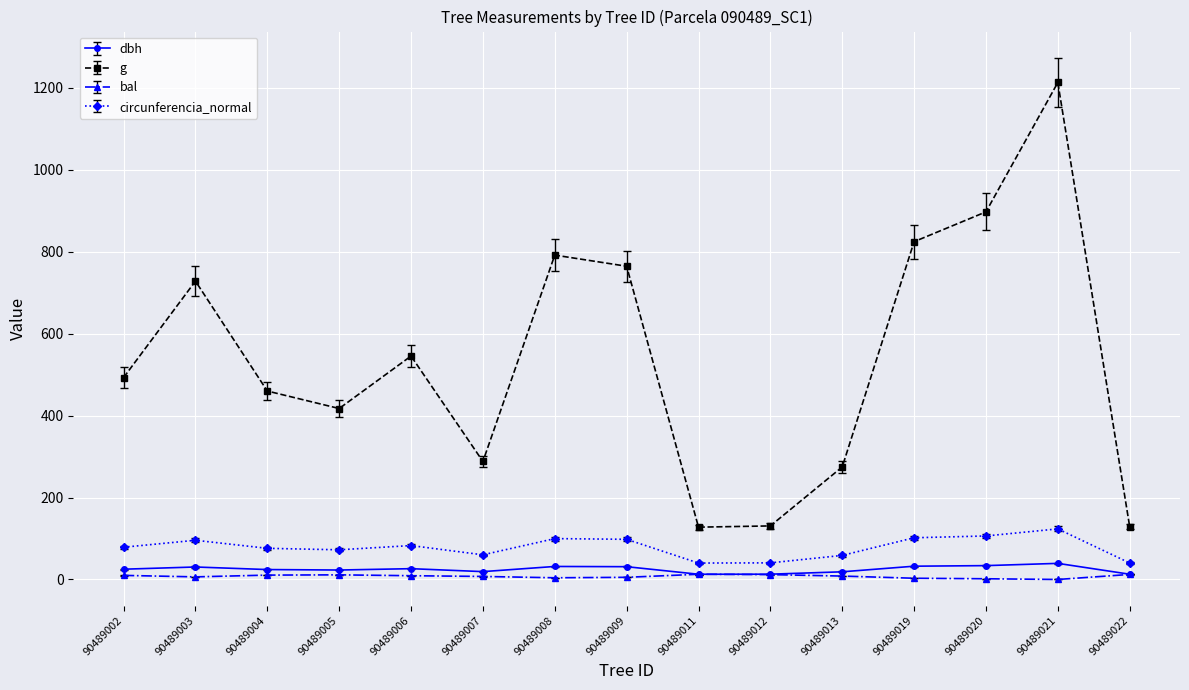

The g series shows 117.0 at 90489007. True or false?

False